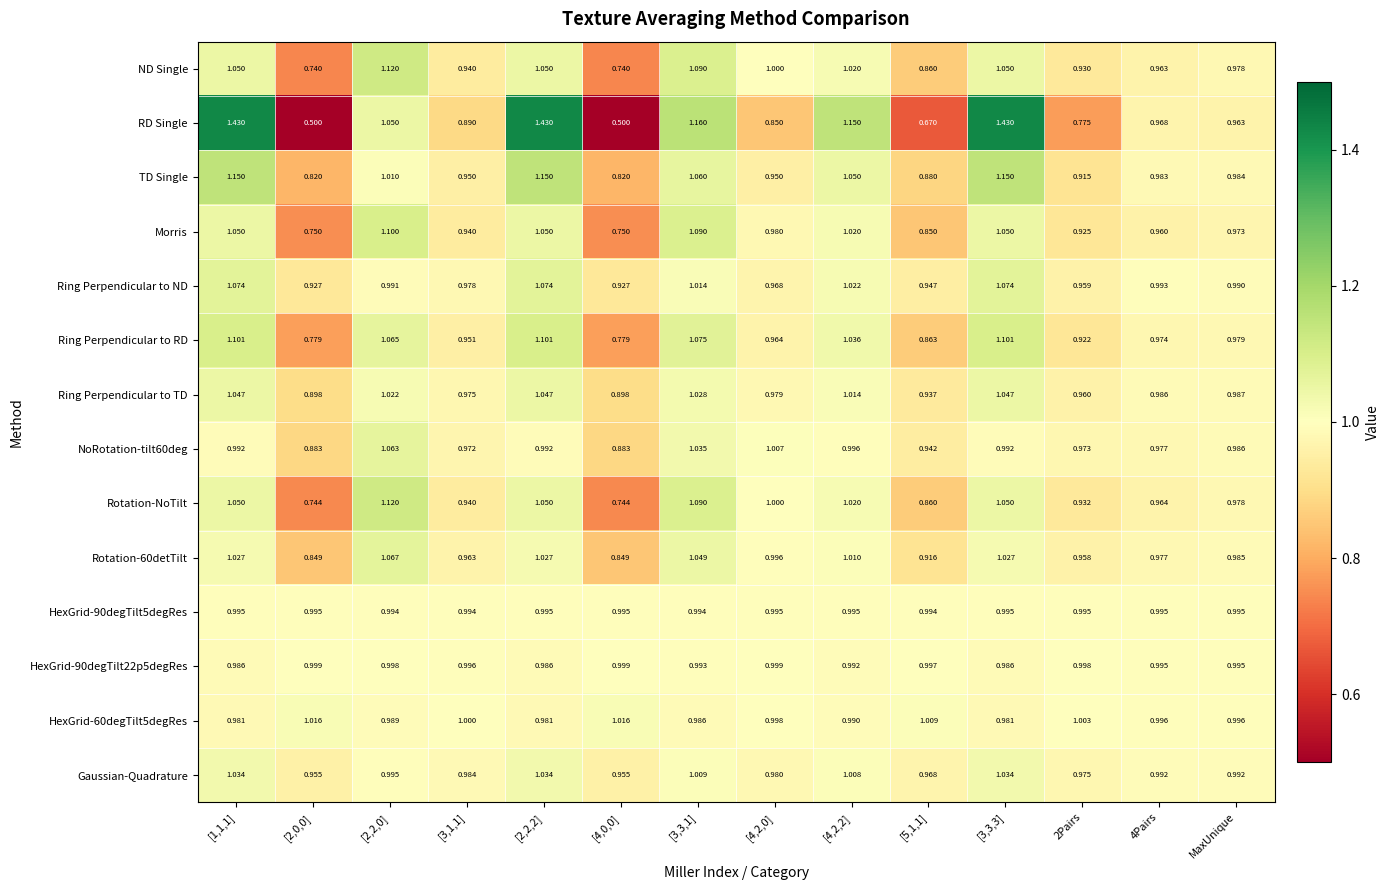

Which series has the largest range (max minus min)?

RD Single